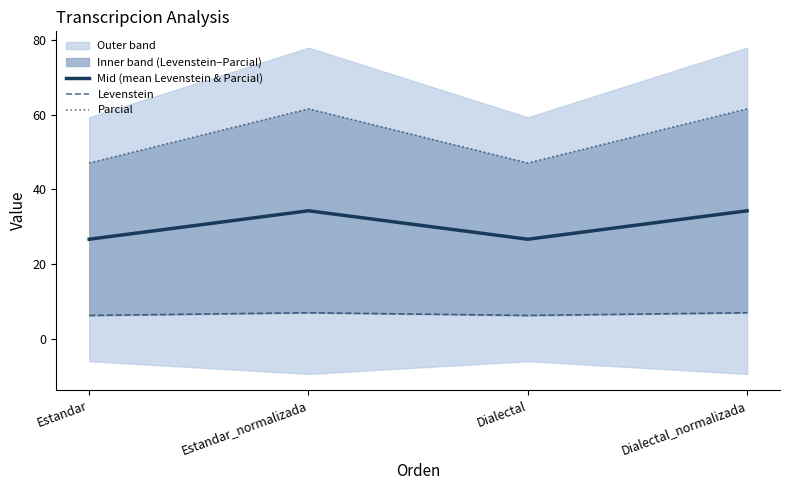

Reading left to right, list all the values displayed in this chart.

Mid (mean Levenstein & Parcial): 26.7	34.3	26.7	34.3
Levenstein: 6.3	7.1	6.3	7.1
Parcial: 47.1	61.5	47.1	61.5